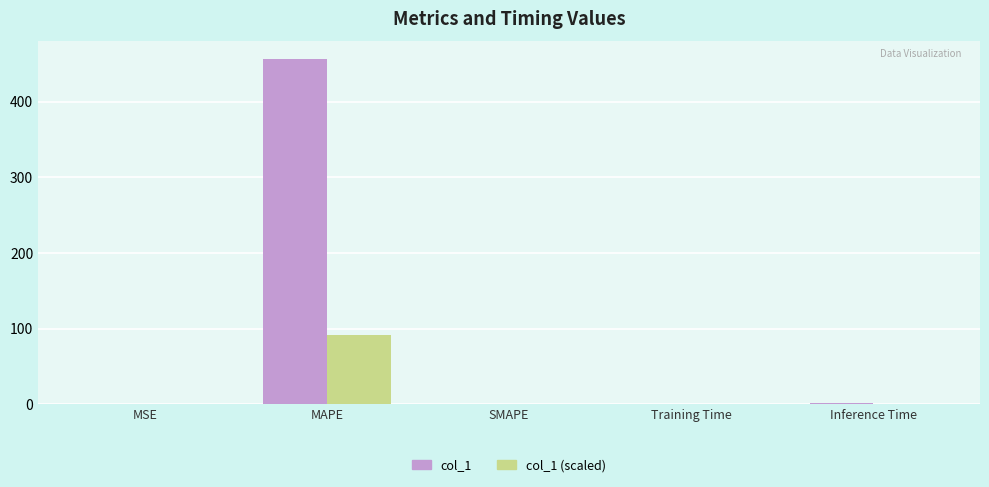

At which label does col_1 reach its peak?

MAPE